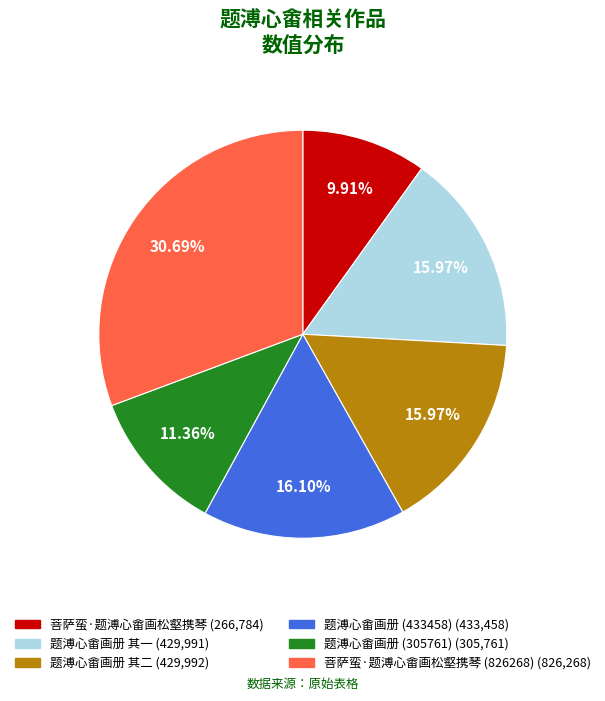

Does any single category account for the majority?

No